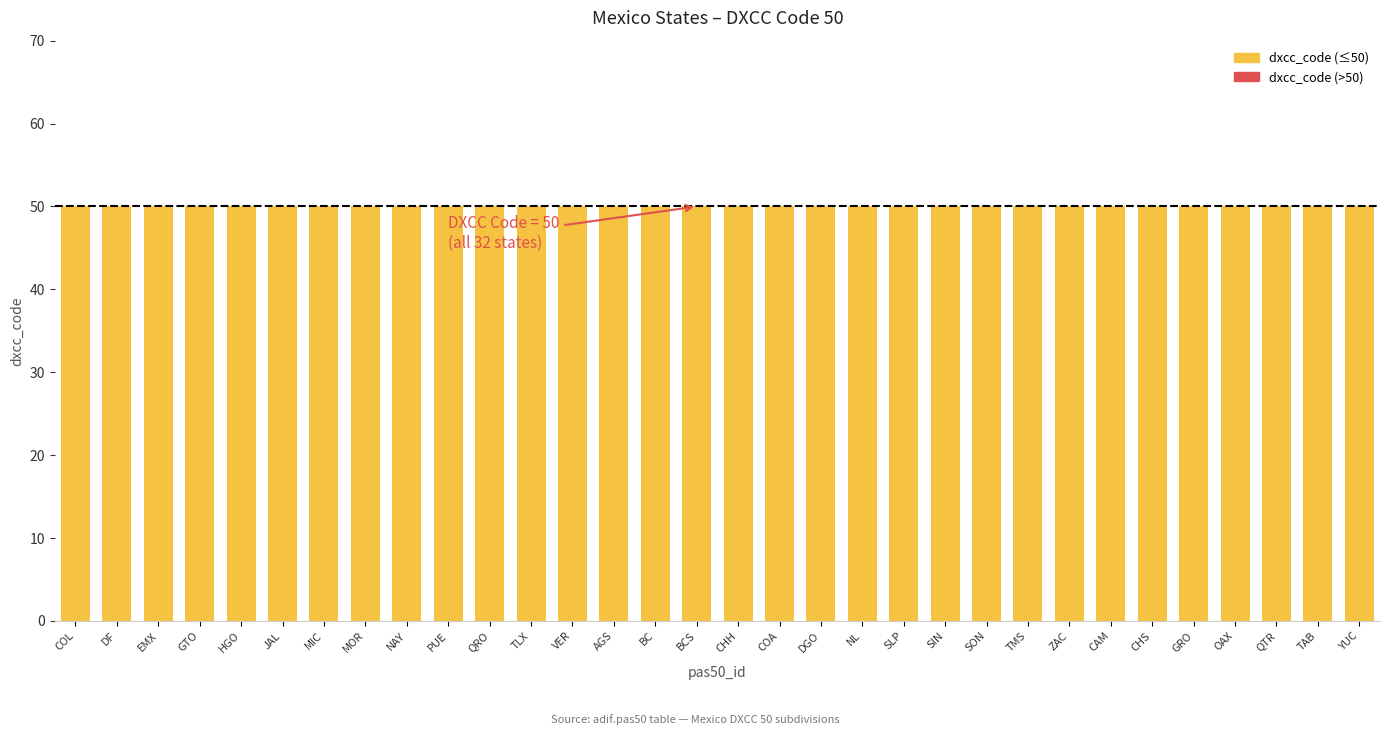

At which label does dxcc_code (>50) reach its peak?

COL